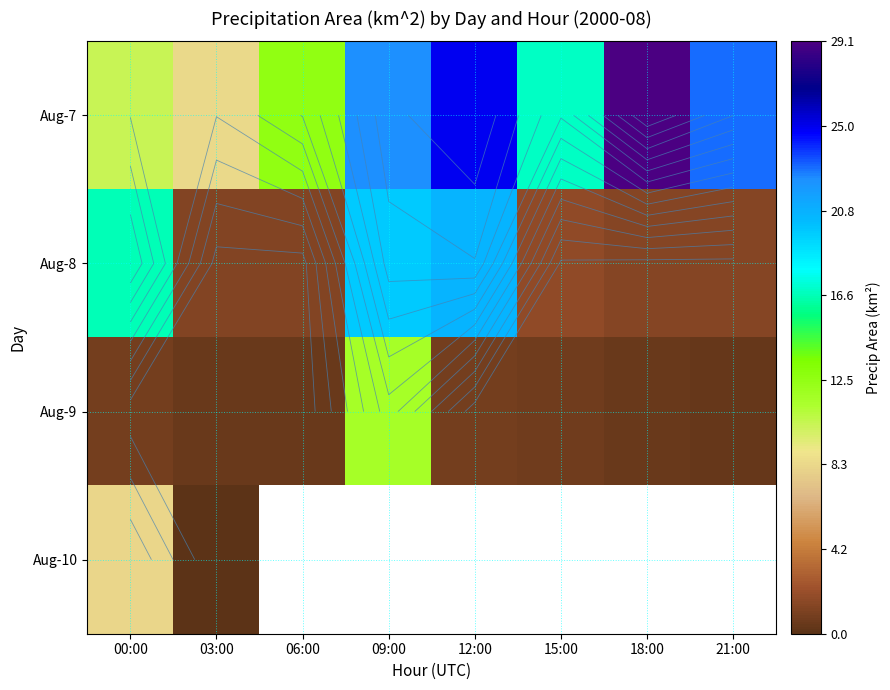

What is the sum of the Aug-9 values at 03:00 and 18:00?

1.0